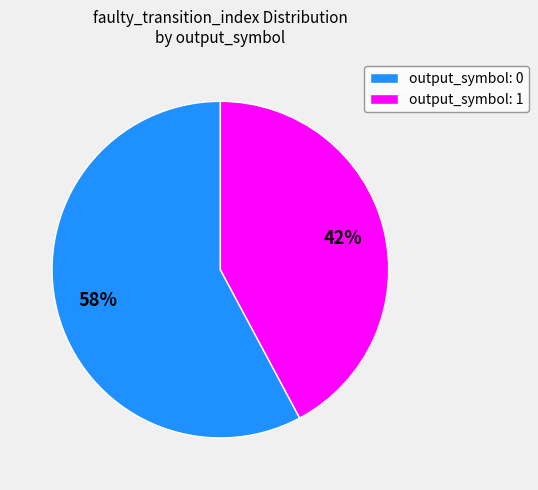

Combined, do output_symbol: 0 and output_symbol: 1 account for over 50%?

Yes